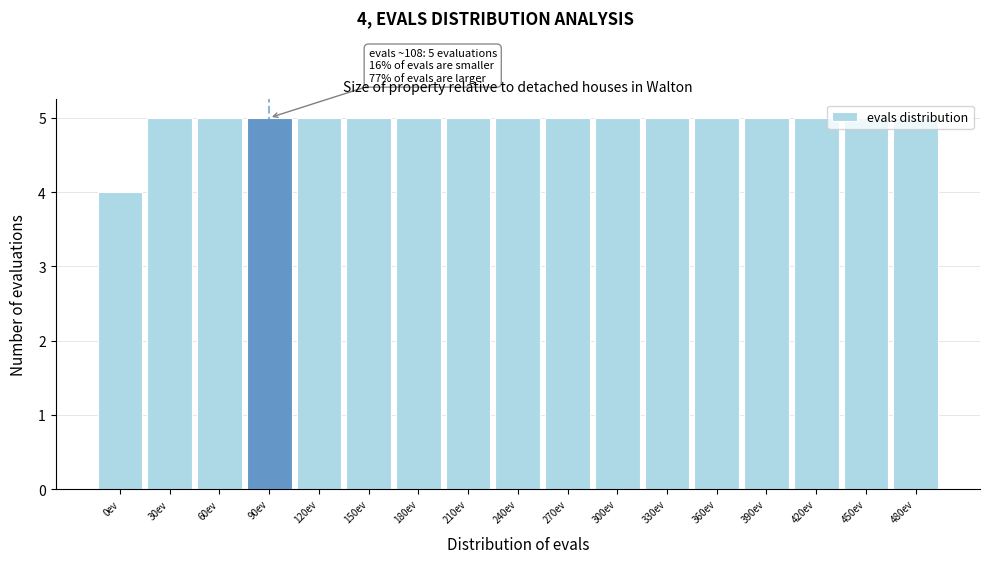

Approximately how many times larger is the value at 360ev compared to 120ev?

1.0